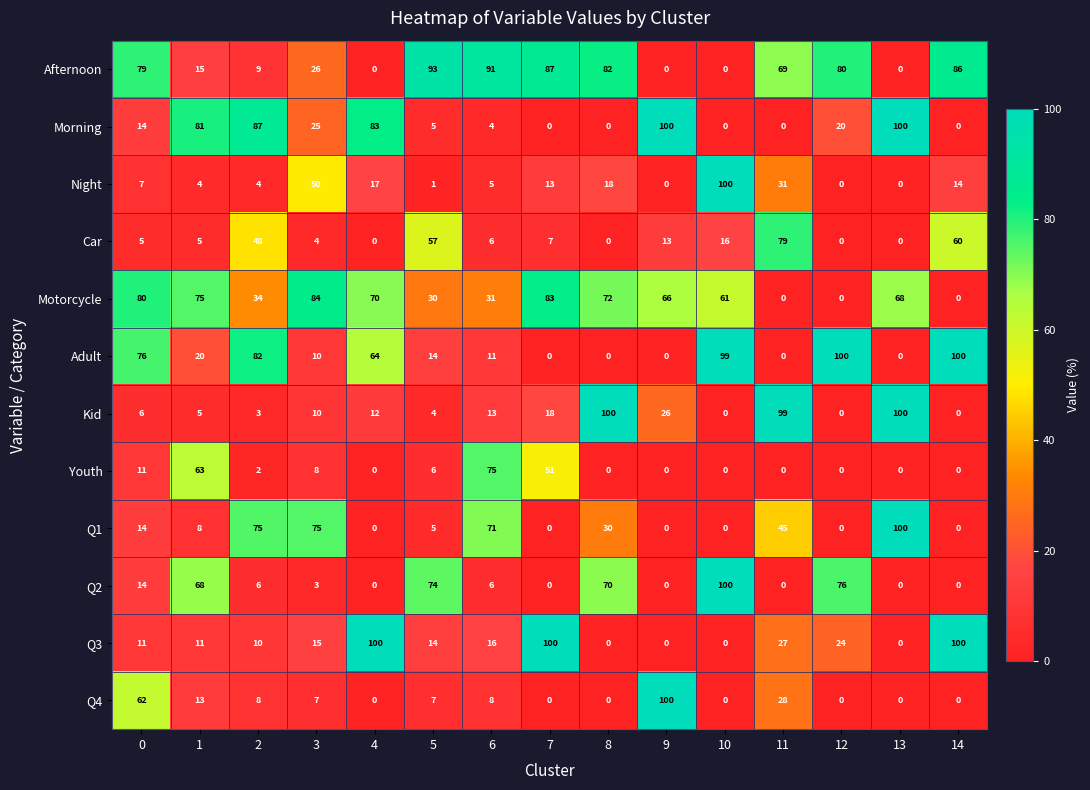

What value does the Kid series have at 1?

5